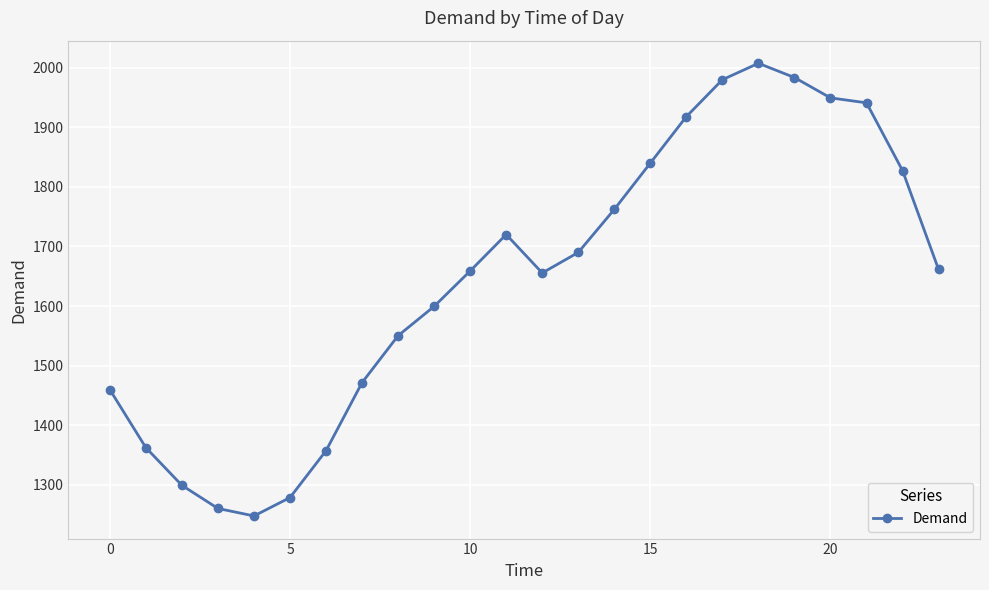

True or false: there are more than 0 points higher than both neighbors.

True